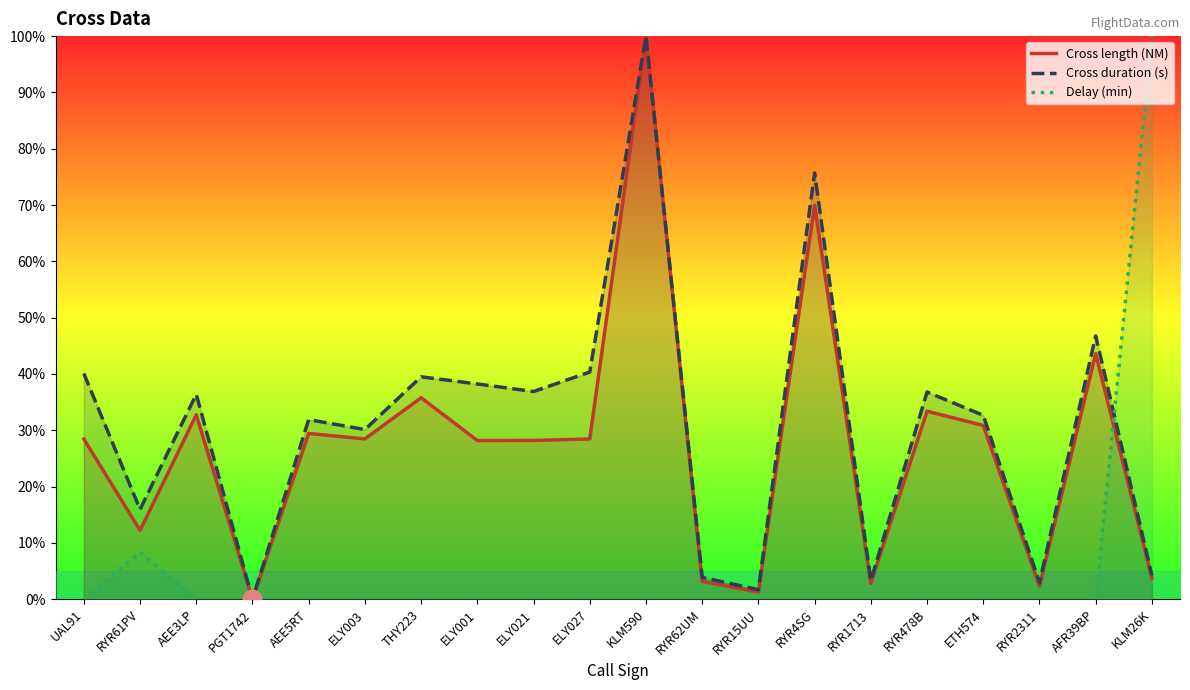

Which series has the largest total across all categories?

Cross duration (s)